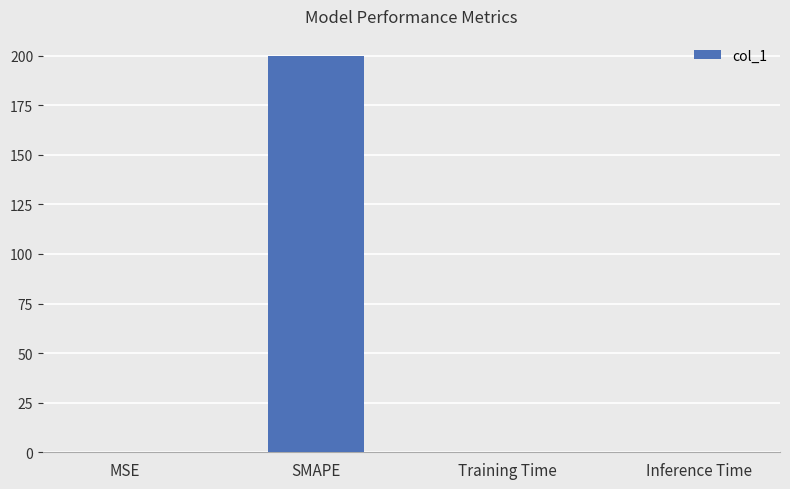

Which label corresponds to the largest value in the chart?

SMAPE